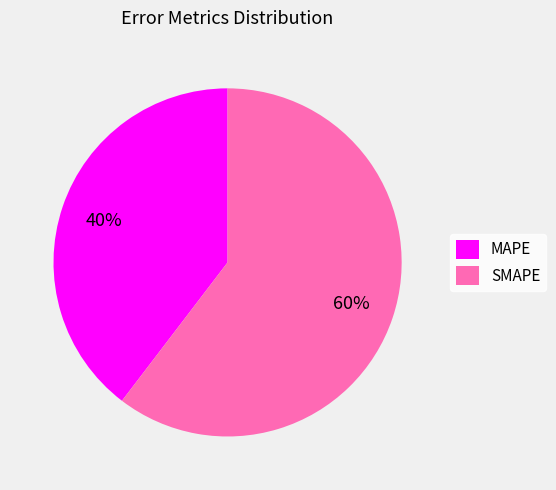

Count the number of slices in the pie.

2